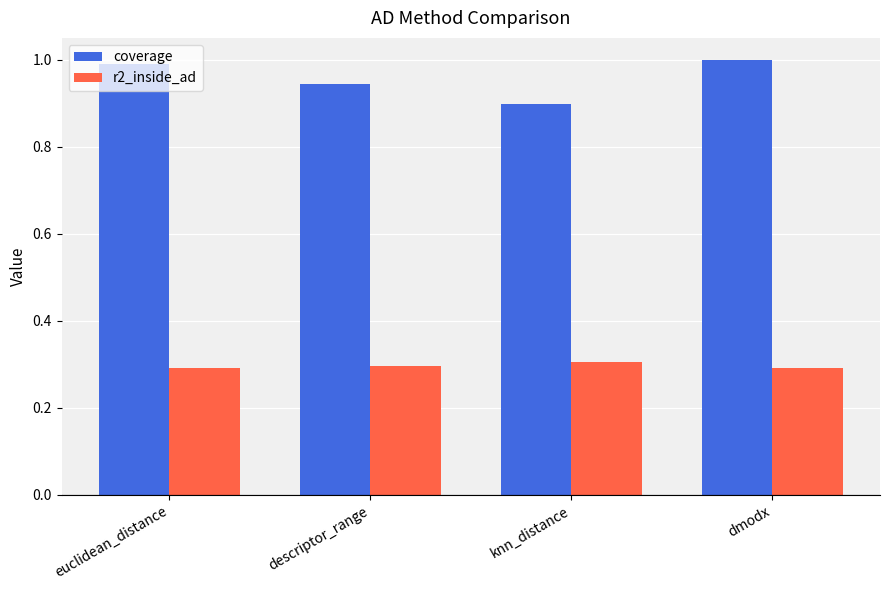

At which label does coverage reach its minimum?

knn_distance